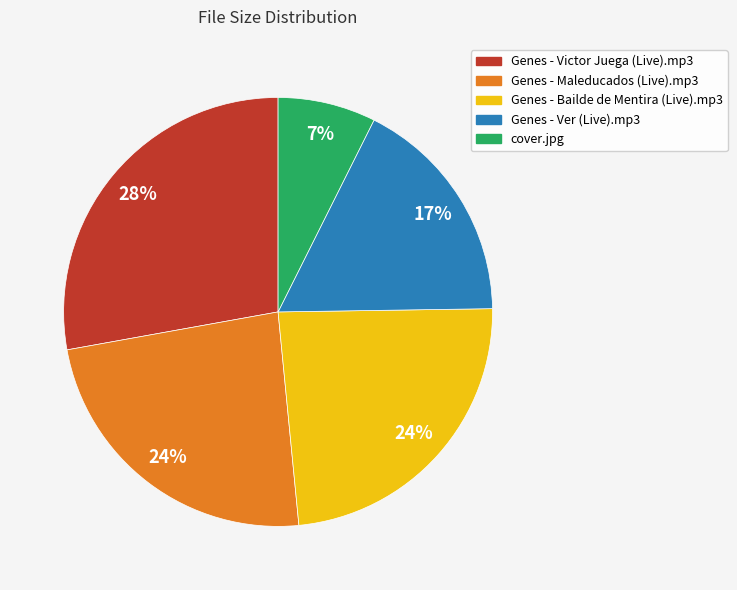

To the nearest percent, what is the difference between the Genes - Victor Juega (Live).mp3 and Genes - Maleducados (Live).mp3 slice percentages?

4%